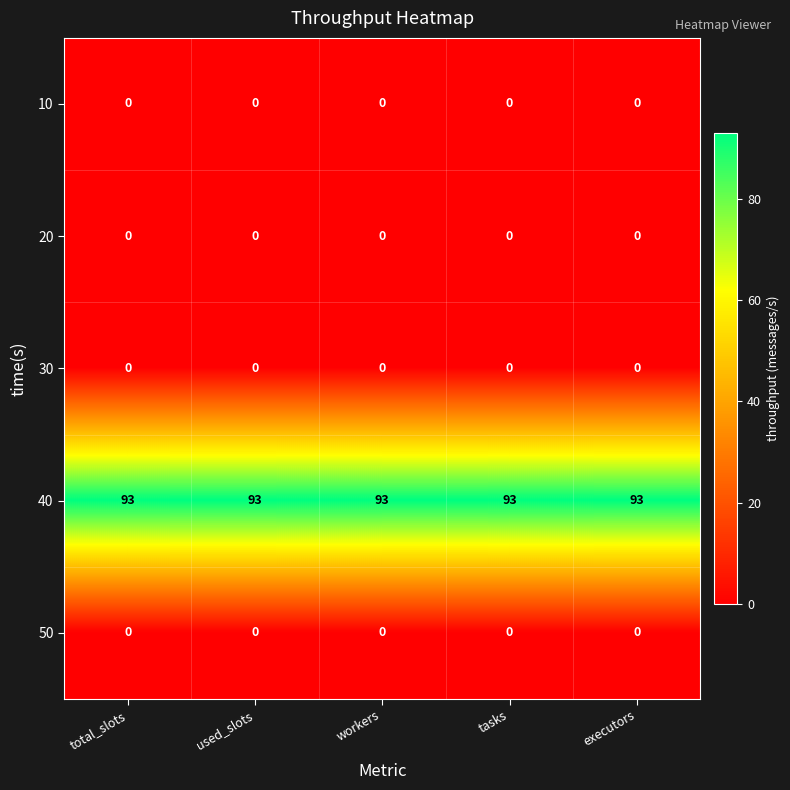

At how many categories does at least one series exceed 66?

5